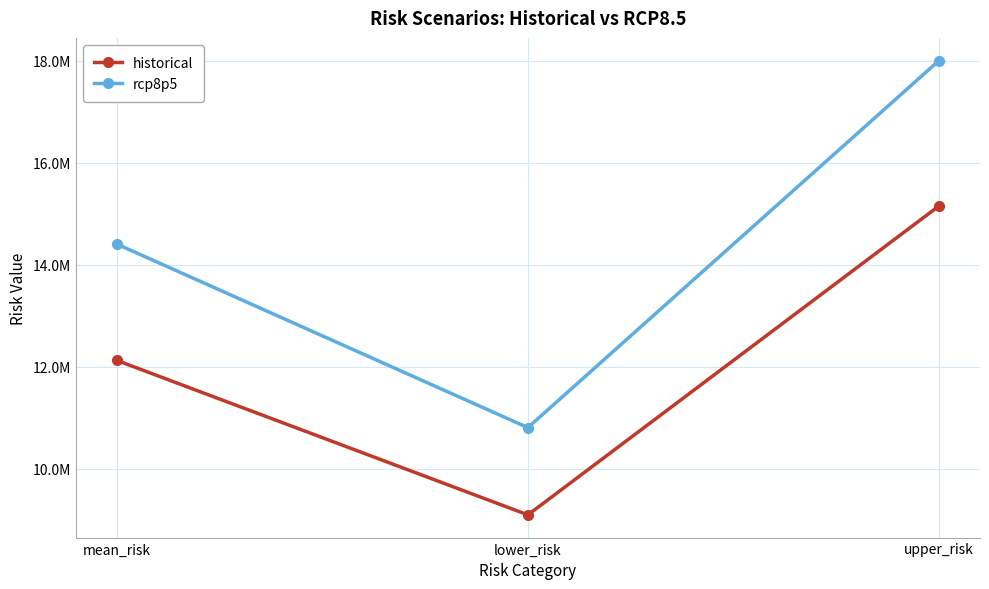

Between lower_risk and upper_risk, which series saw the biggest shift?

rcp8p5